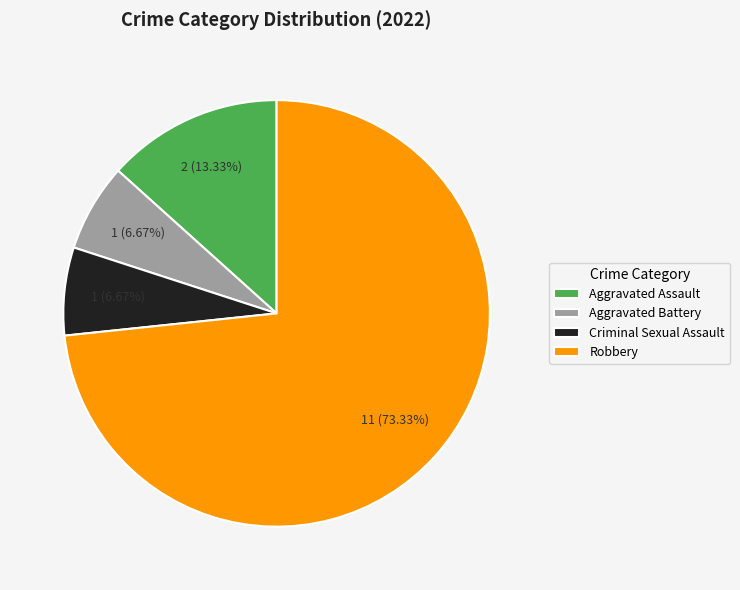

How many slices are in this pie chart?

4